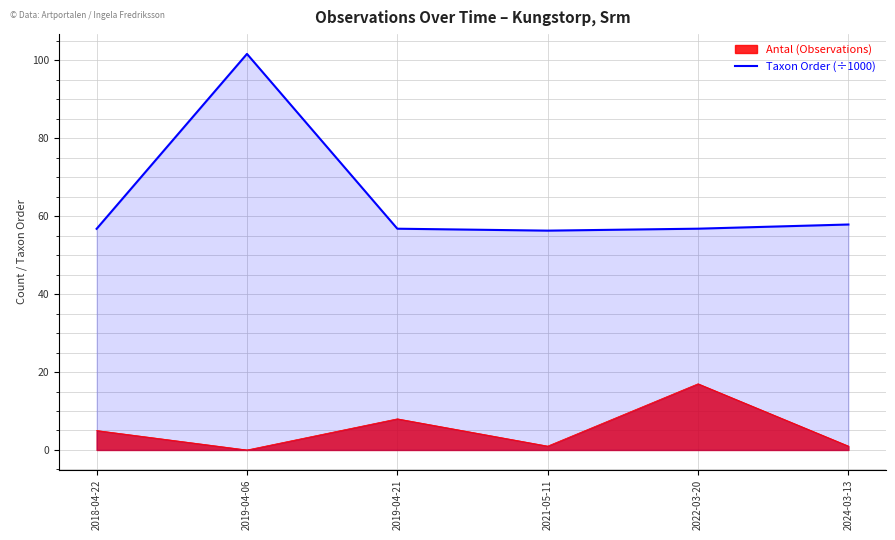

What is the difference between the highest and lowest values at 2022-03-20?

39.8